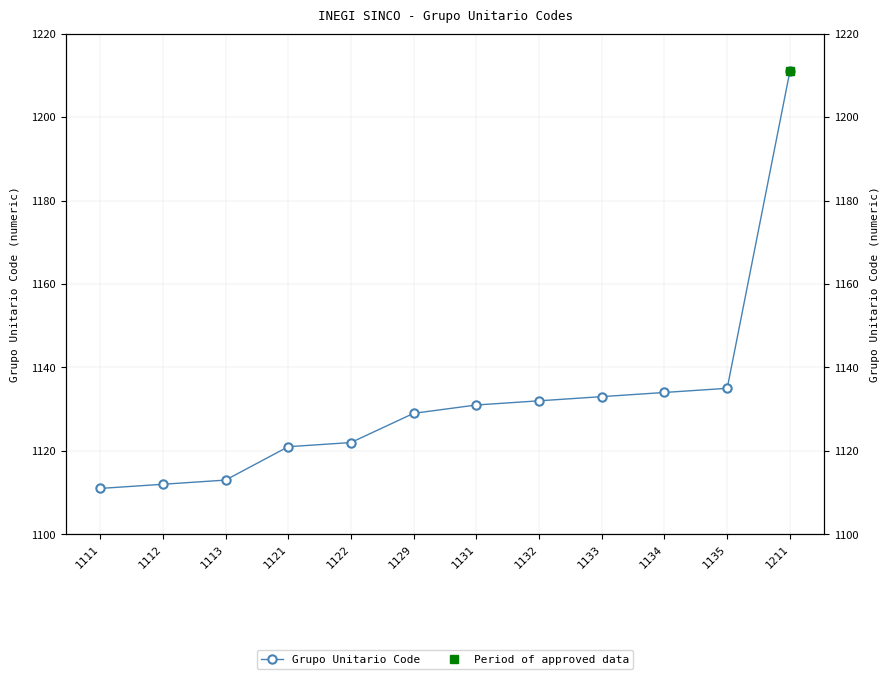

At which category does the chart reach its minimum across all series?

1111